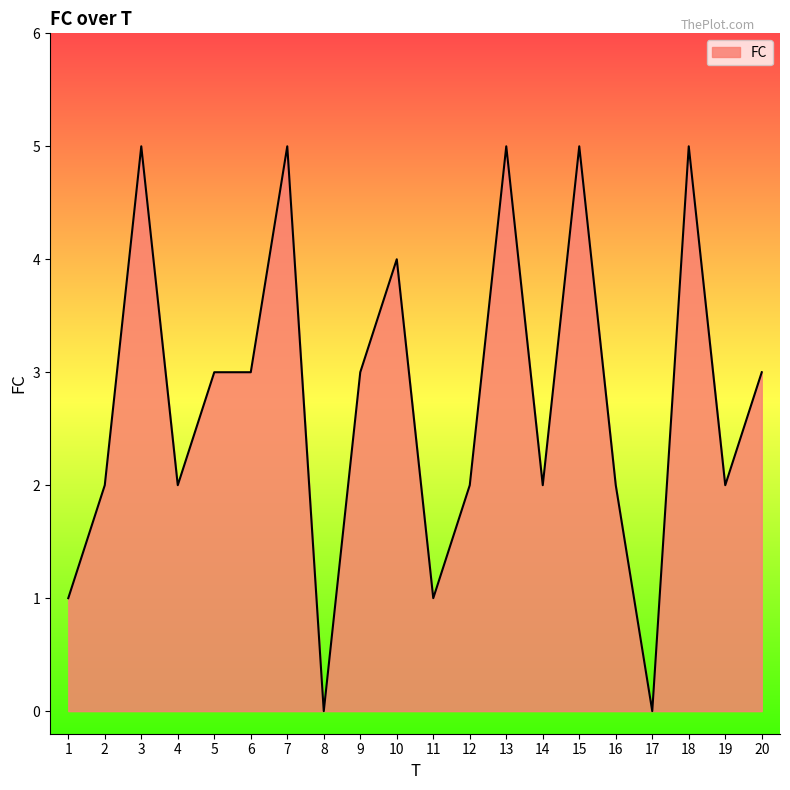

At which category does the data reach its first local peak?

3